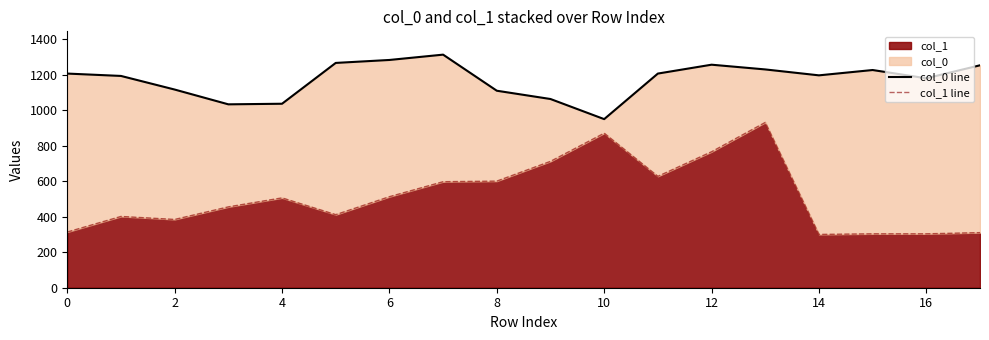

At which label does col_0 line reach its minimum?

10